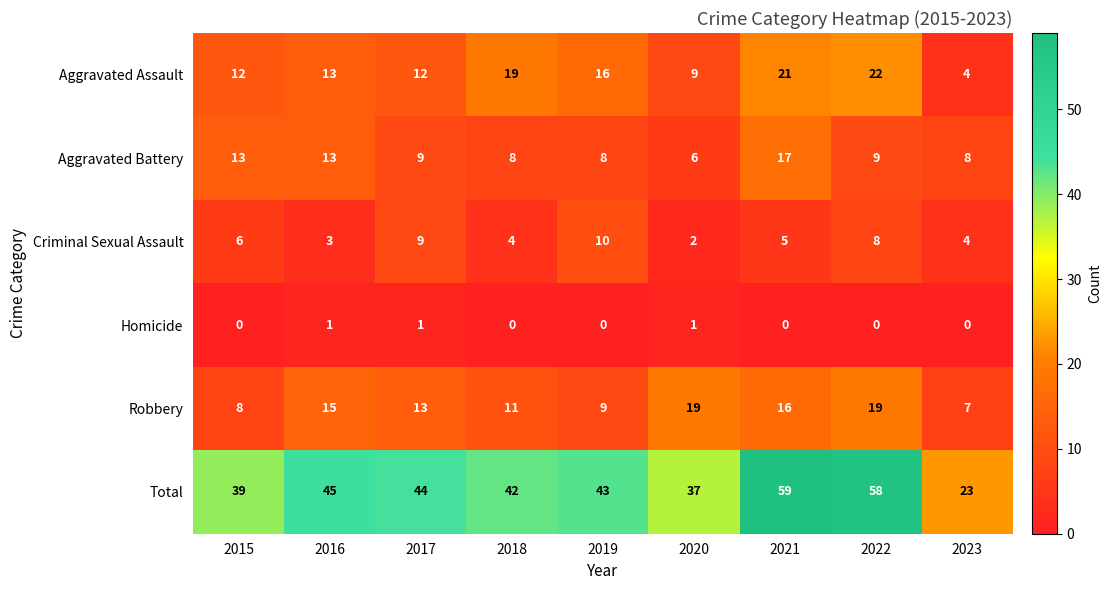

Where does the Total series first go above 43?

2016